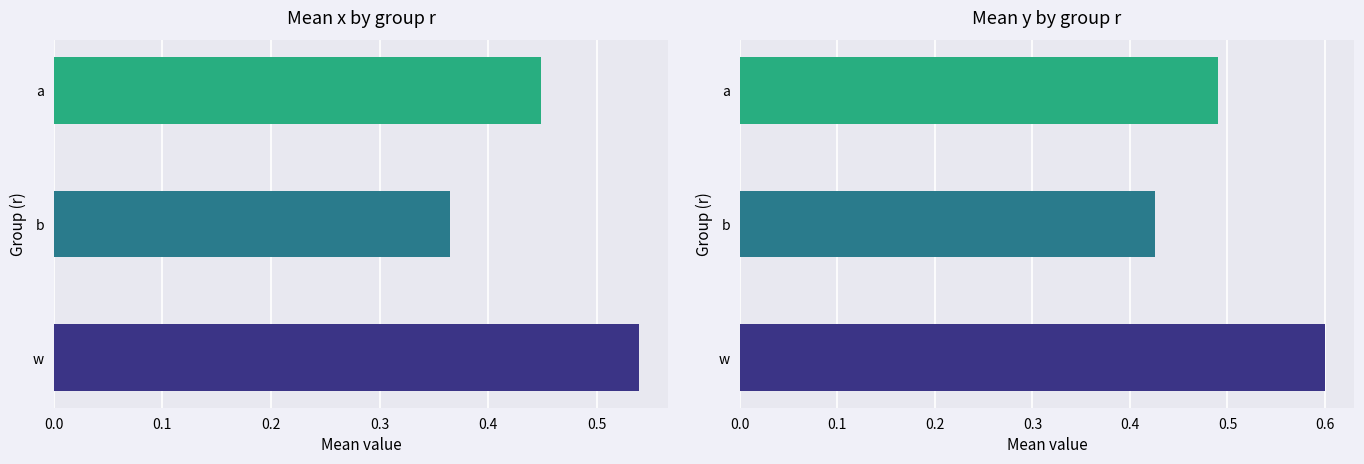

Reading right to left, transcribe all the data shown in this chart.

mean_x: 0.4	0.4	0.5
mean_y: 0.5	0.4	0.6